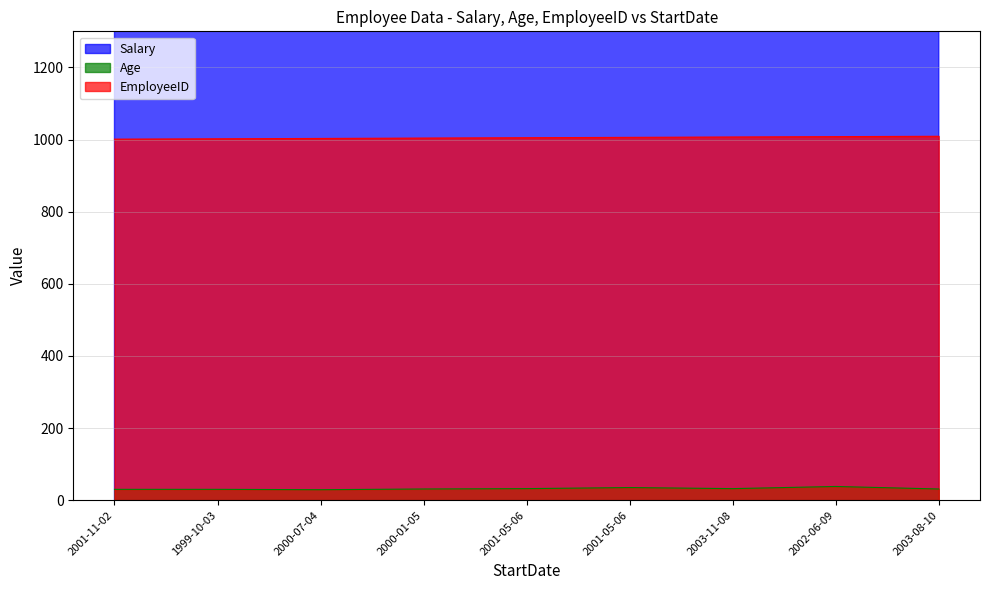

At 2001-05-06, list the series in order from smallest to largest.

Age, EmployeeID, Salary